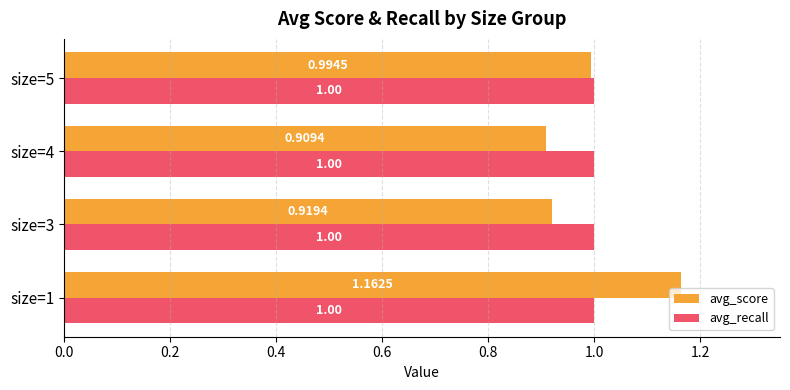

Rank the series by their average value, from highest to lowest.

avg_recall, avg_score